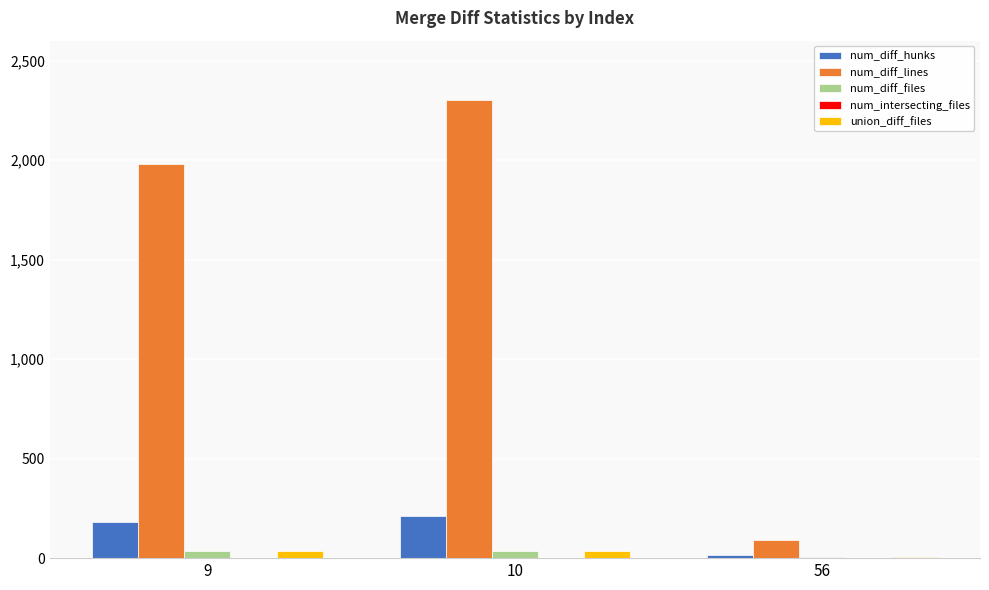

The num_diff_files series shows 37 at 10. True or false?

True